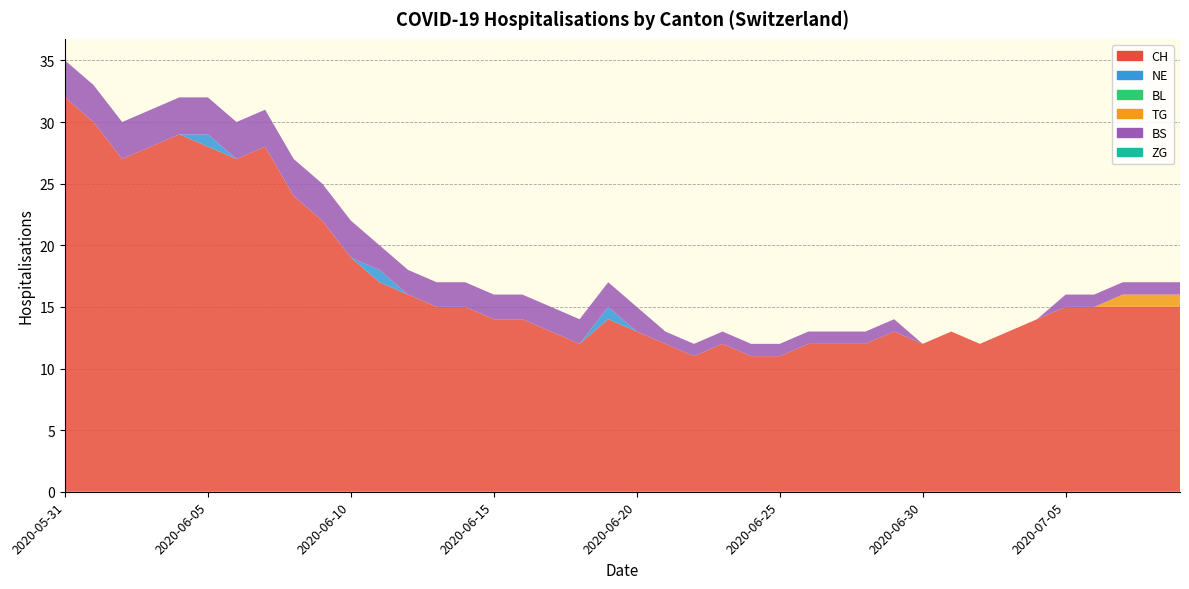

Reading left to right, list all the values displayed in this chart.

CH: 32	30	27	28	29	28	27	28	24	22	19	17	16	15	15	14	14	13	12	14	13	12	11	12	11	11	12	12	12	13	12	13	12	13	14	15	15	15	15	15
NE: 0	0	0	0	0	1	0	0	0	0	0	1	0	0	0	0	0	0	0	1	0	0	0	0	0	0	0	0	0	0	0	0	0	0	0	0	0	0	0	0
BL: 0	0	0	0	0	0	0	0	0	0	0	0	0	0	0	0	0	0	0	0	0	0	0	0	0	0	0	0	0	0	0	0	0	0	0	0	0	0	0	0
TG: 0	0	0	0	0	0	0	0	0	0	0	0	0	0	0	0	0	0	0	0	0	0	0	0	0	0	0	0	0	0	0	0	0	0	0	0	0	1	1	1
BS: 3	3	3	3	3	3	3	3	3	3	3	2	2	2	2	2	2	2	2	2	2	1	1	1	1	1	1	1	1	1	0	0	0	0	0	1	1	1	1	1
ZG: 0	0	0	0	0	0	0	0	0	0	0	0	0	0	0	0	0	0	0	0	0	0	0	0	0	0	0	0	0	0	0	0	0	0	0	0	0	0	0	0